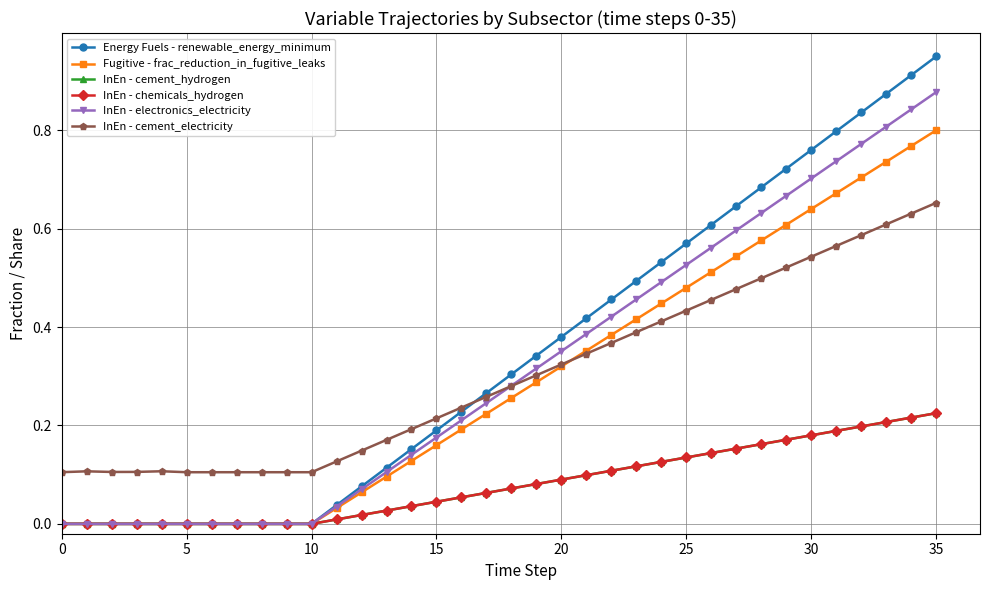

At how many categories does at least one series exceed 0?

36